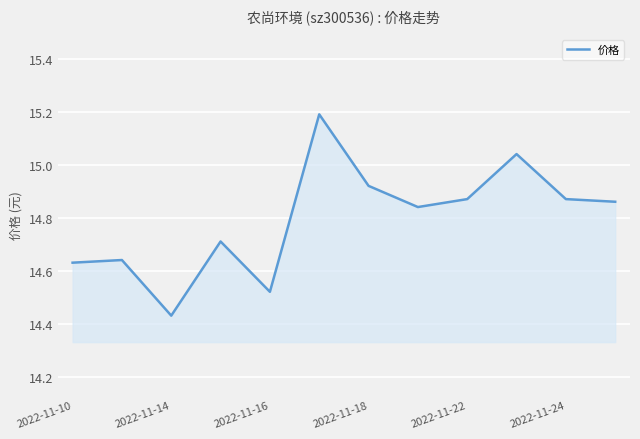

What is the difference between the maximum and minimum values?

0.8